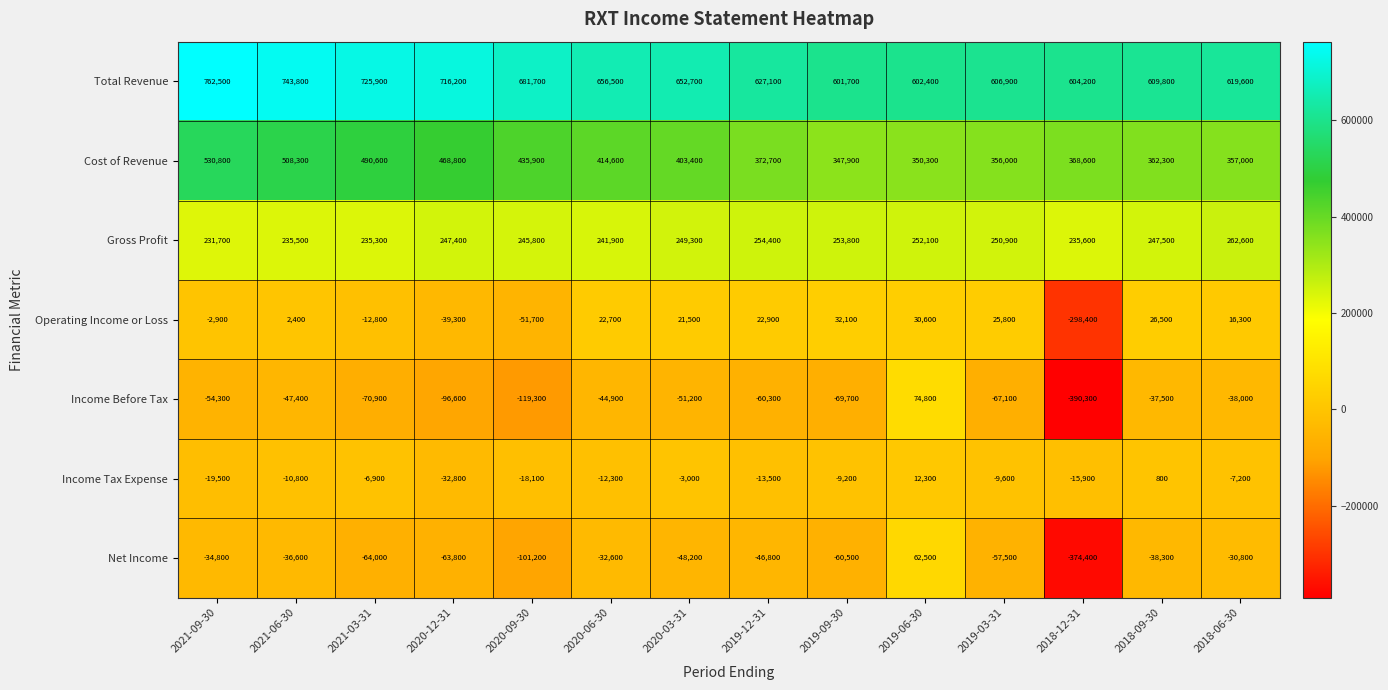

Rank the series by their maximum value, from lowest to highest.

Income Tax Expense, Operating Income or Loss, Net Income, Income Before Tax, Gross Profit, Cost of Revenue, Total Revenue